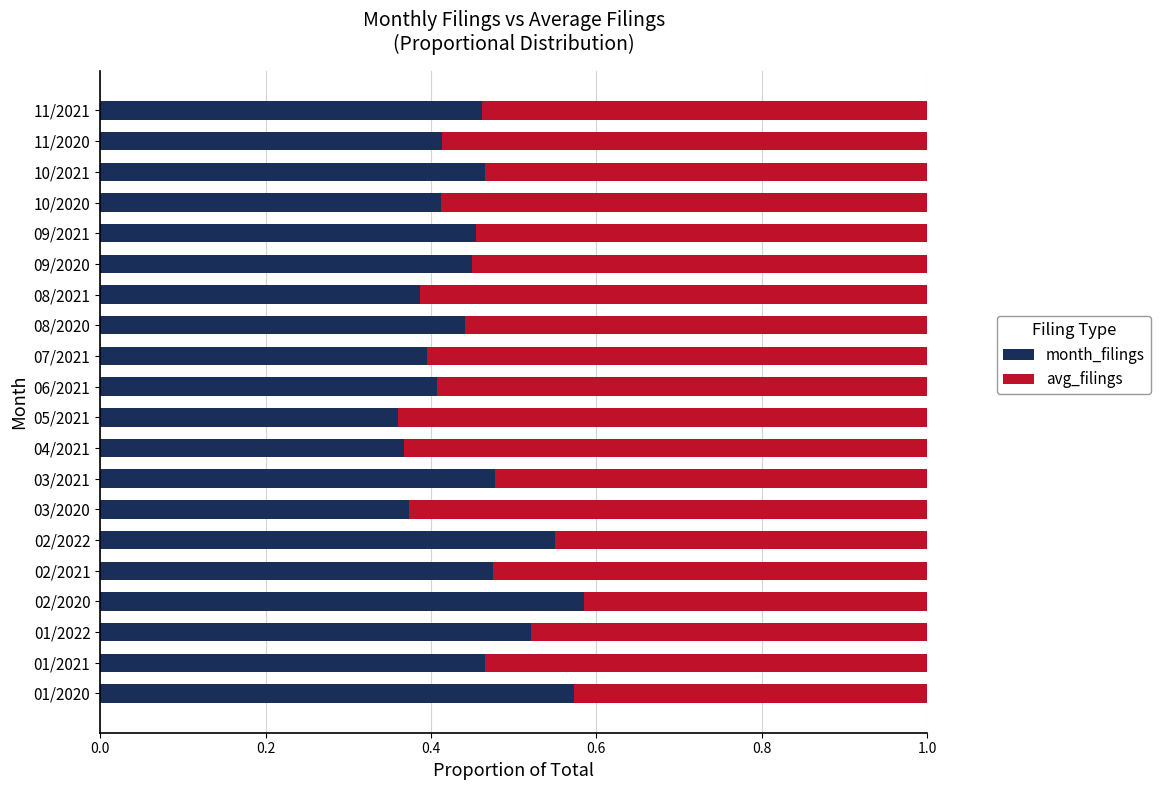

What is the total value across all series at 03/2020?

1.0